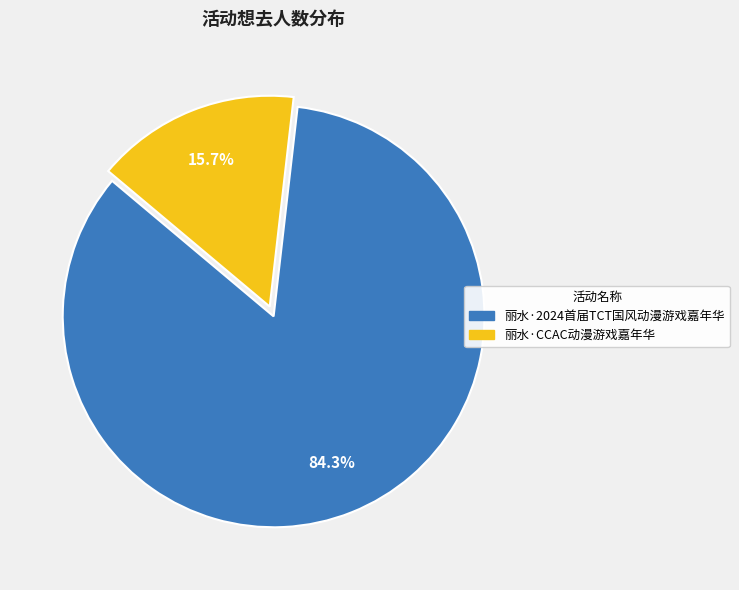

How many slices are in this pie chart?

2